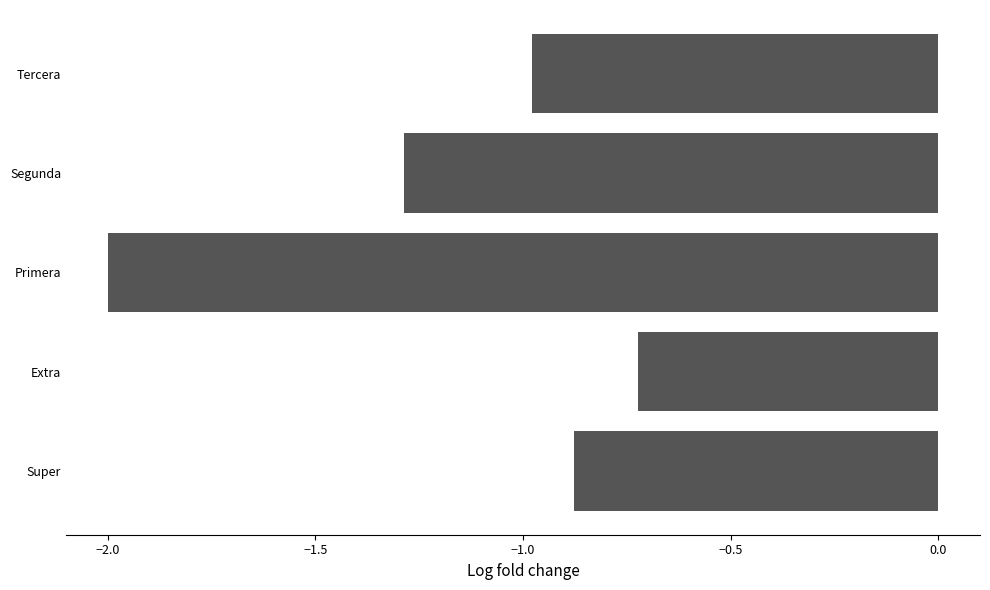

What is the average value?

-1.2